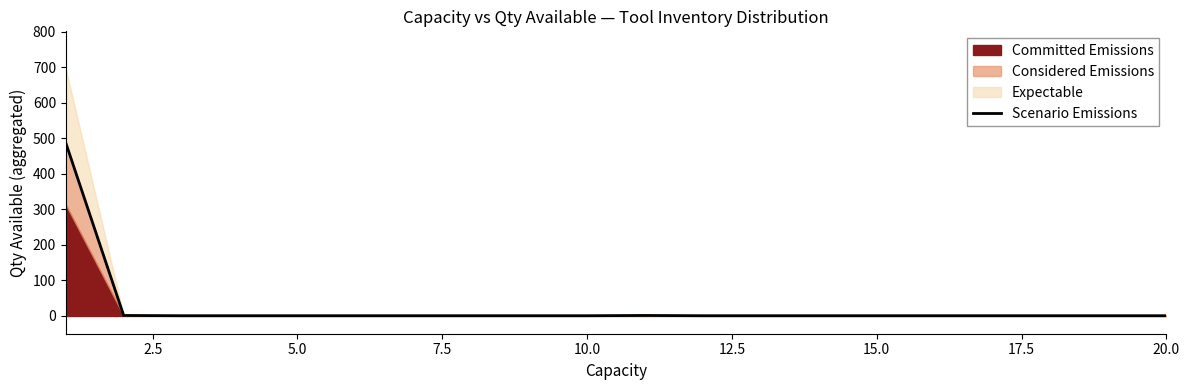

How many lines are shown in the chart?

1